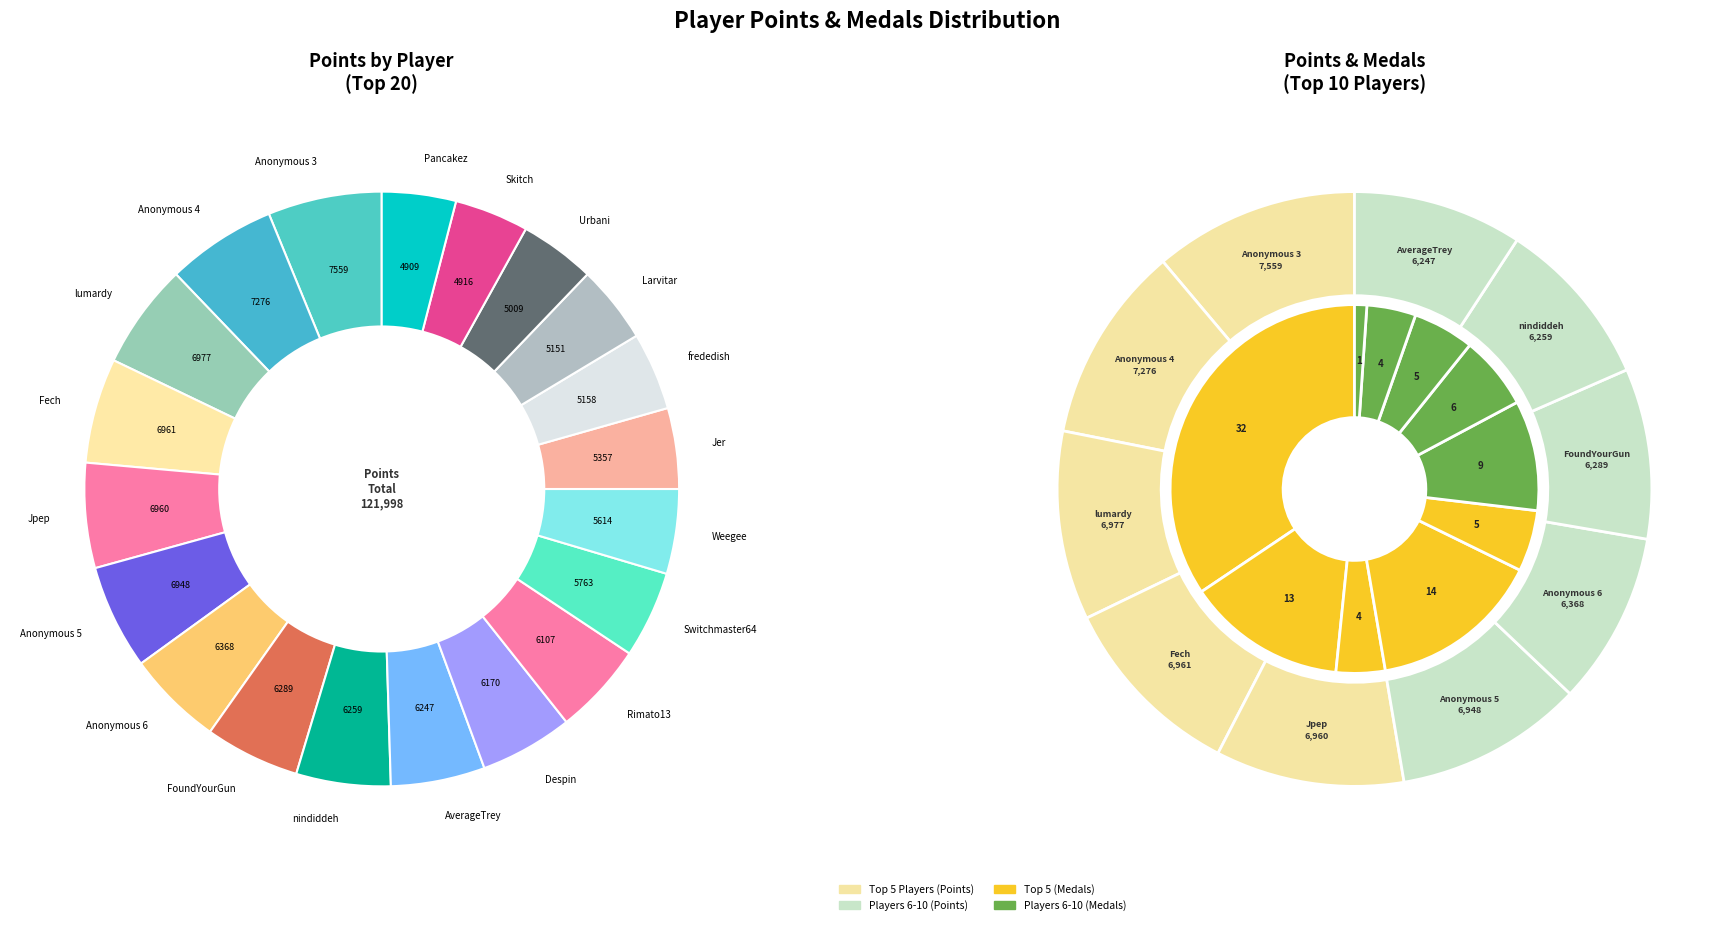

Rank the categories by value from lowest to highest.

Pancakez, Skitch, Urbani, Larvitar, frededish, Jer, Weegee, Switchmaster64, Rimato13, Despin, AverageTrey, nindiddeh, FoundYourGun, Anonymous 6, Anonymous 5, Jpep, Fech, lumardy, Anonymous 4, Anonymous 3